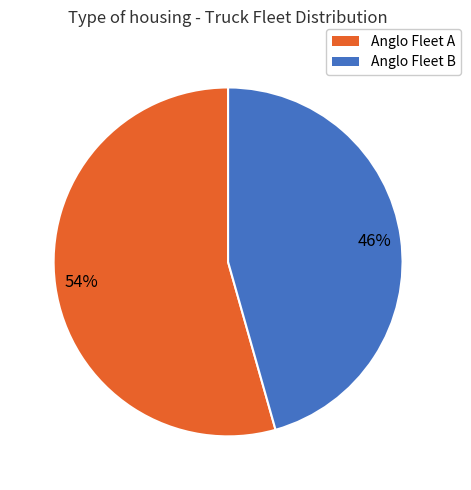

Is there any slice that represents more than half of the pie?

Yes